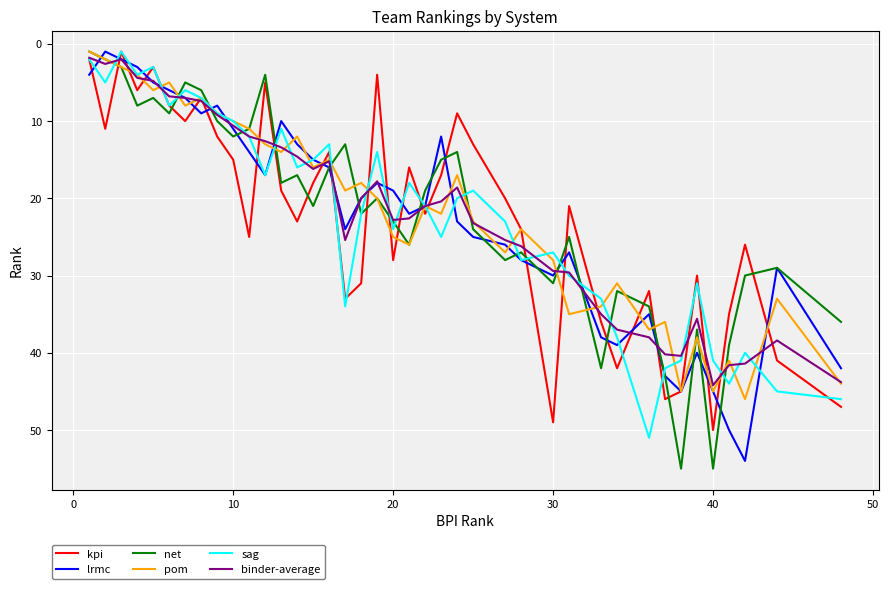

What is the greatest value displayed?

55.0